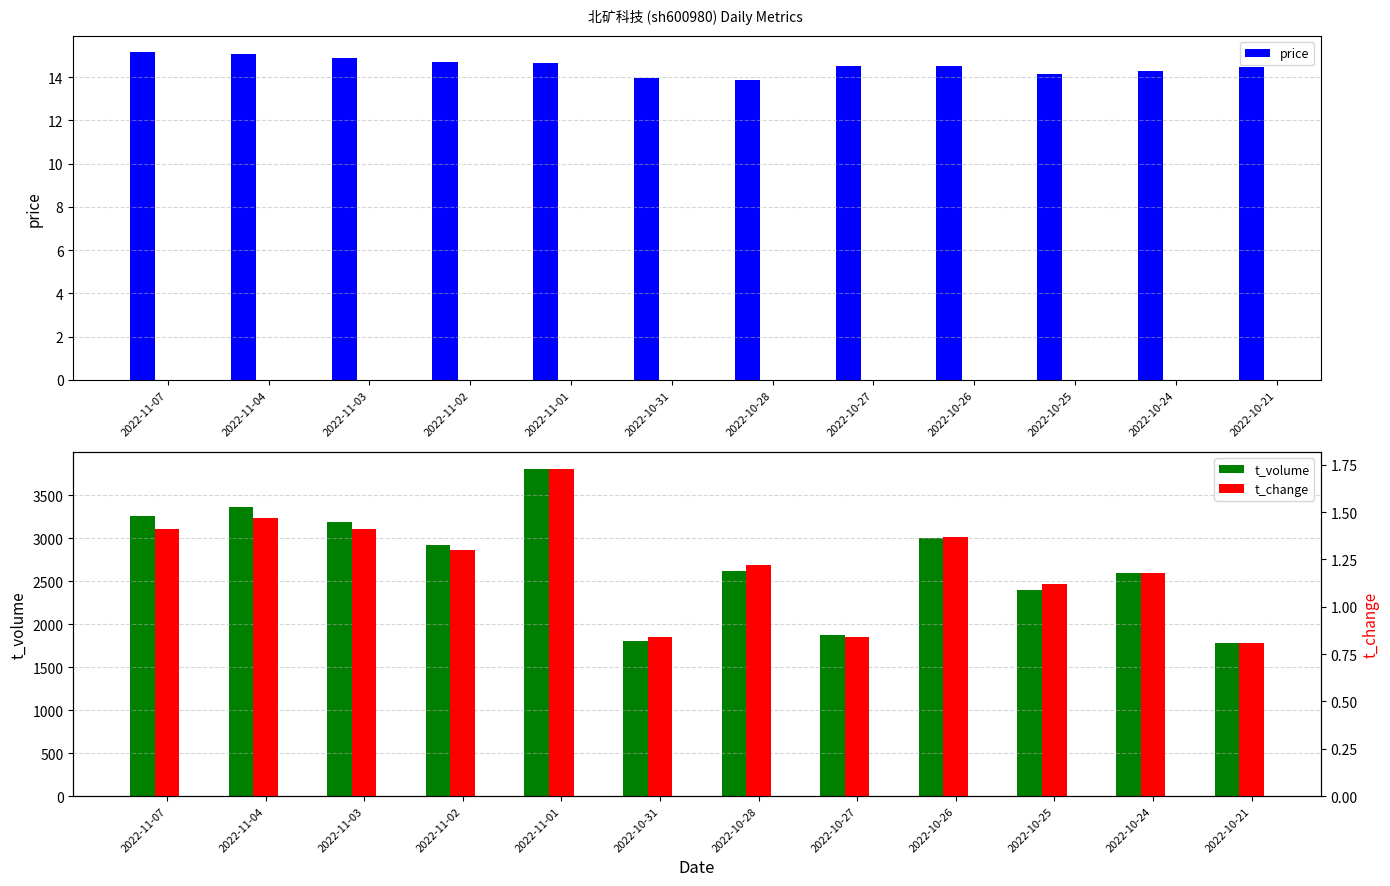

Reading left to right, what are all the values shown in this chart?

price: 15.1	15.1	14.9	14.7	14.7	13.9	13.9	14.5	14.5	14.2	14.3	14.4
t_volume: 3256.0	3359.0	3186.0	2917.0	3809.0	1798.0	2615.0	1869.0	3006.0	2401.0	2593.0	1780.0
t_change: 1.4	1.5	1.4	1.3	1.7	0.8	1.2	0.8	1.4	1.1	1.2	0.8